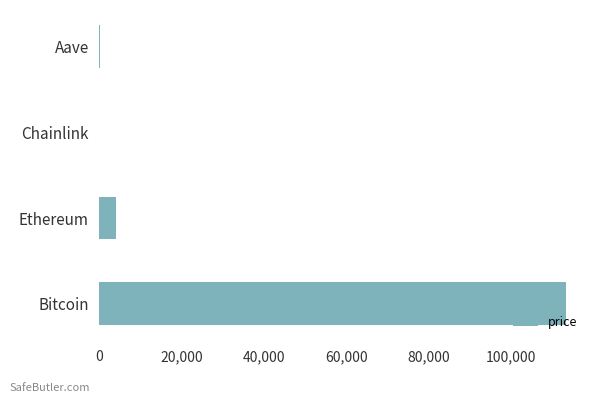

What is the change in value from Bitcoin to Ethereum?

-108991.7